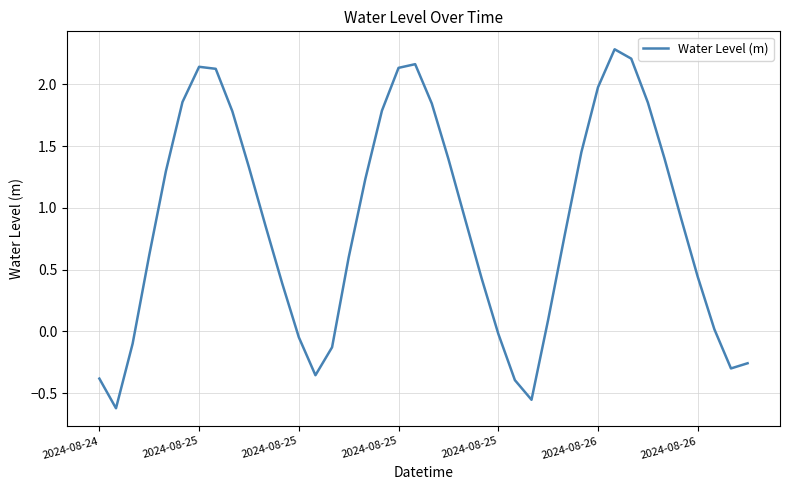

What is the greatest value displayed?

2.3